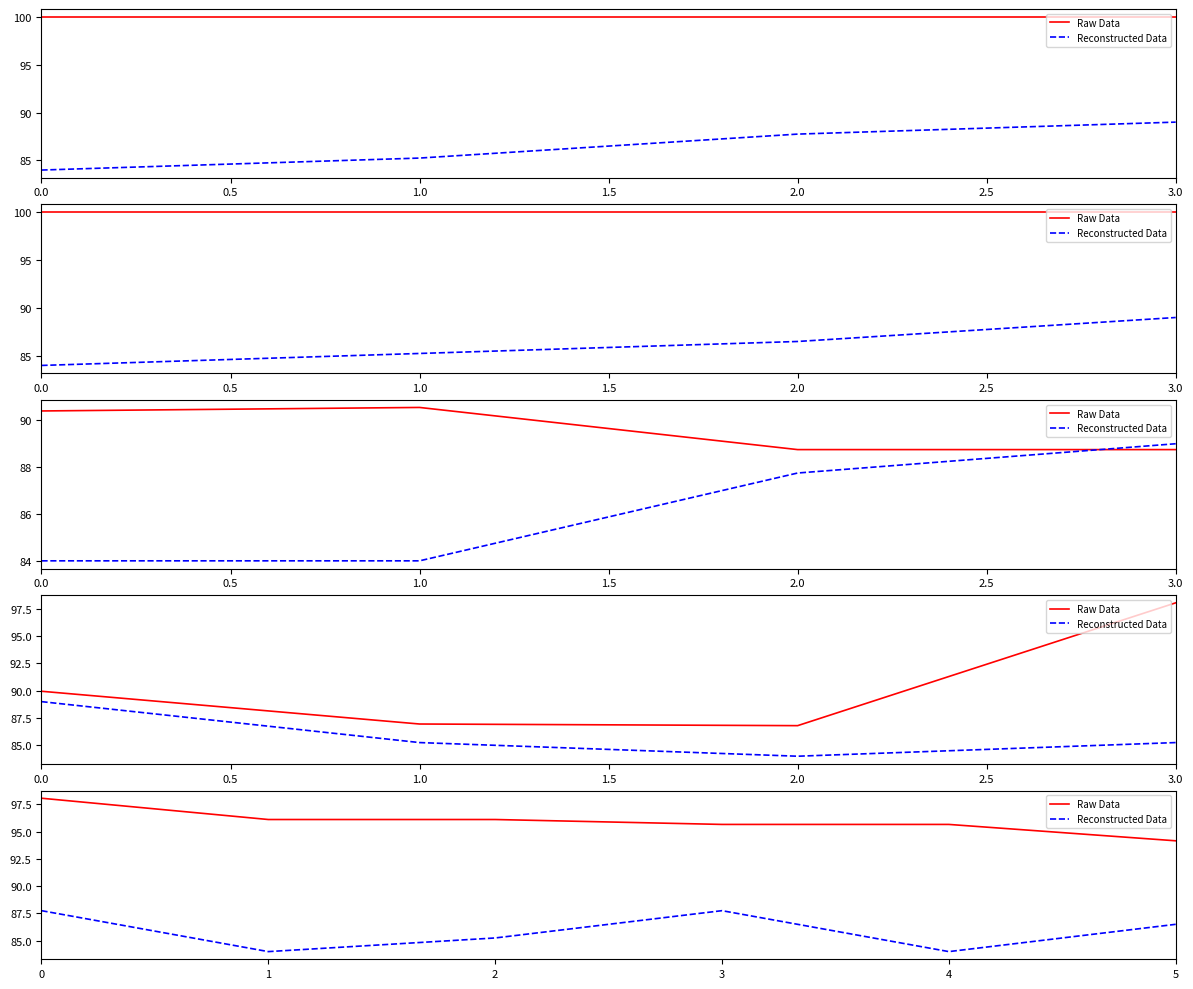

How many interior local valleys does the Reconstructed Data series have?

2